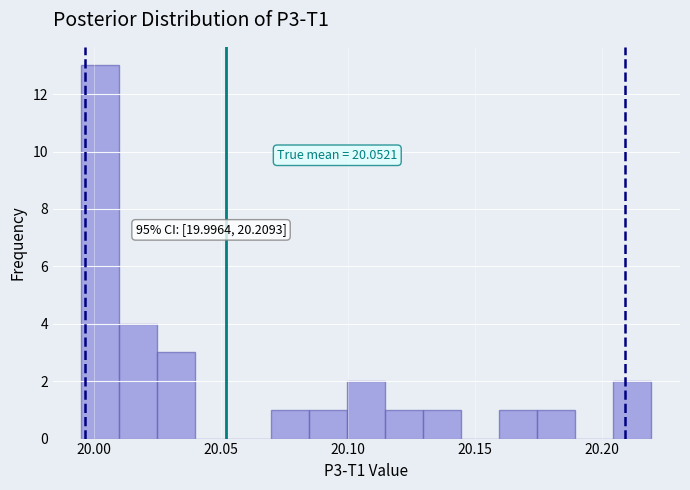

Read against the x-axis, roughly where is the centre of the tallest bar?

20.005